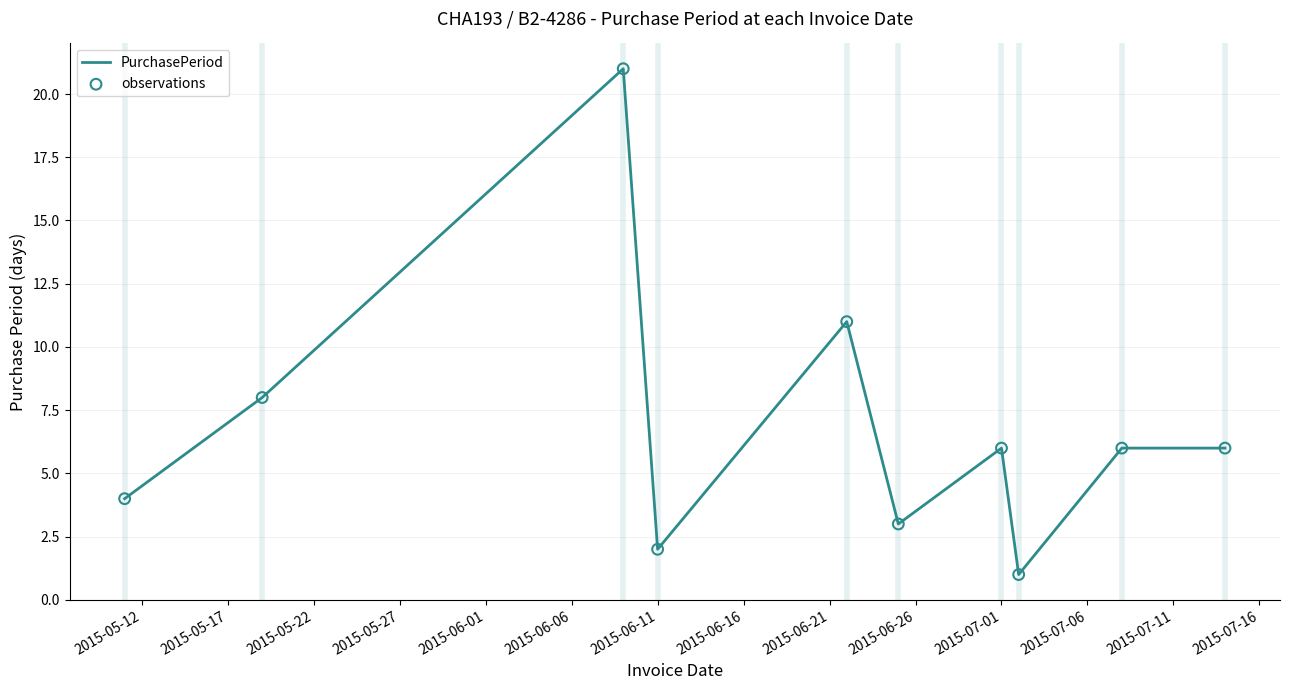

What is the difference between the maximum and minimum values?

20